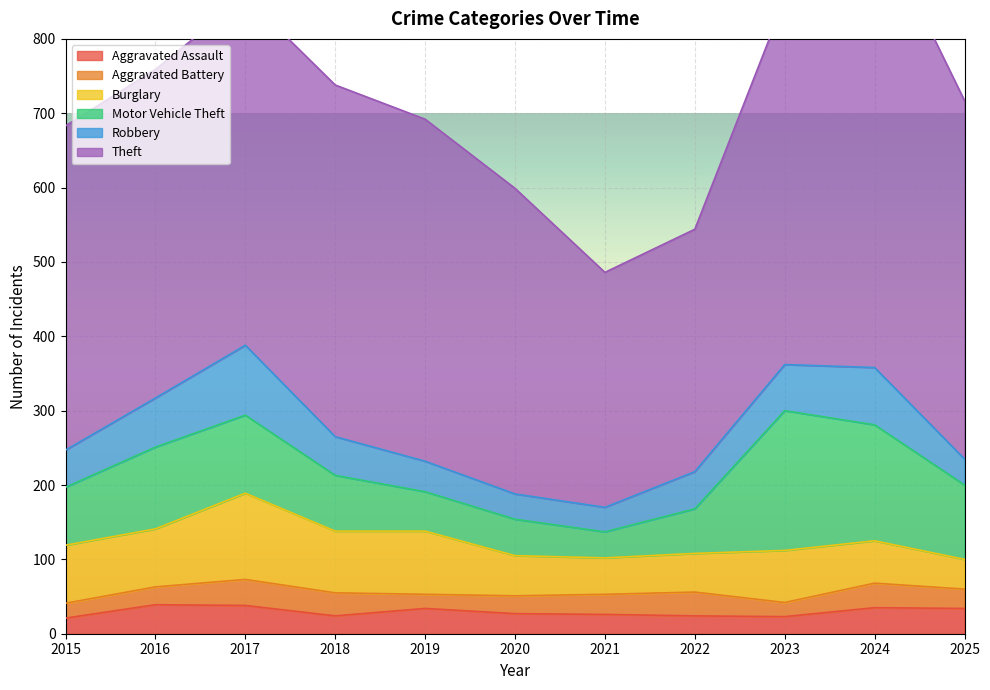

What are all the series names shown in the legend?

Aggravated Assault, Aggravated Battery, Burglary, Motor Vehicle Theft, Robbery, Theft